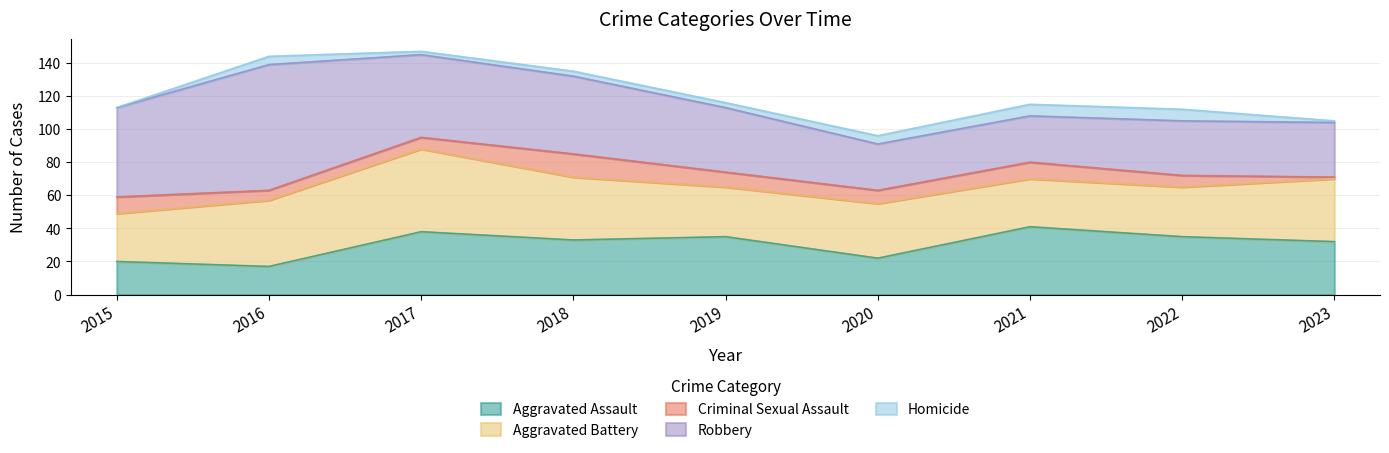

What is the total value across all series at 2022?

112